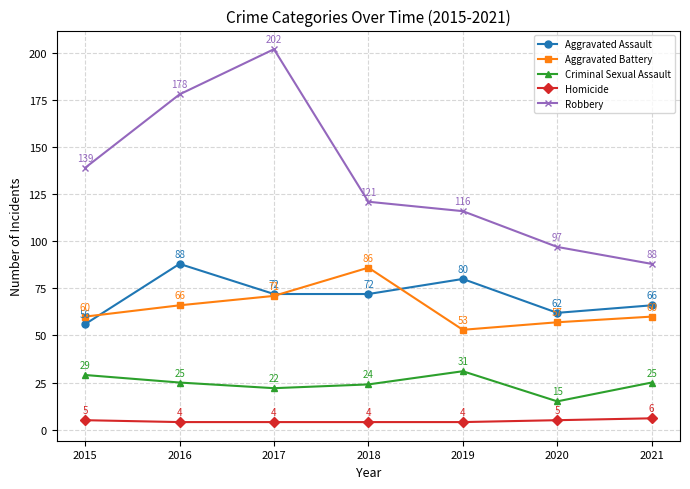

Reading left to right, extract all data points from this chart.

Aggravated Assault: 2015=56	2016=88	2017=72	2018=72	2019=80	2020=62	2021=66
Aggravated Battery: 2015=60	2016=66	2017=71	2018=86	2019=53	2020=57	2021=60
Criminal Sexual Assault: 2015=29	2016=25	2017=22	2018=24	2019=31	2020=15	2021=25
Homicide: 2015=5	2016=4	2017=4	2018=4	2019=4	2020=5	2021=6
Robbery: 2015=139	2016=178	2017=202	2018=121	2019=116	2020=97	2021=88